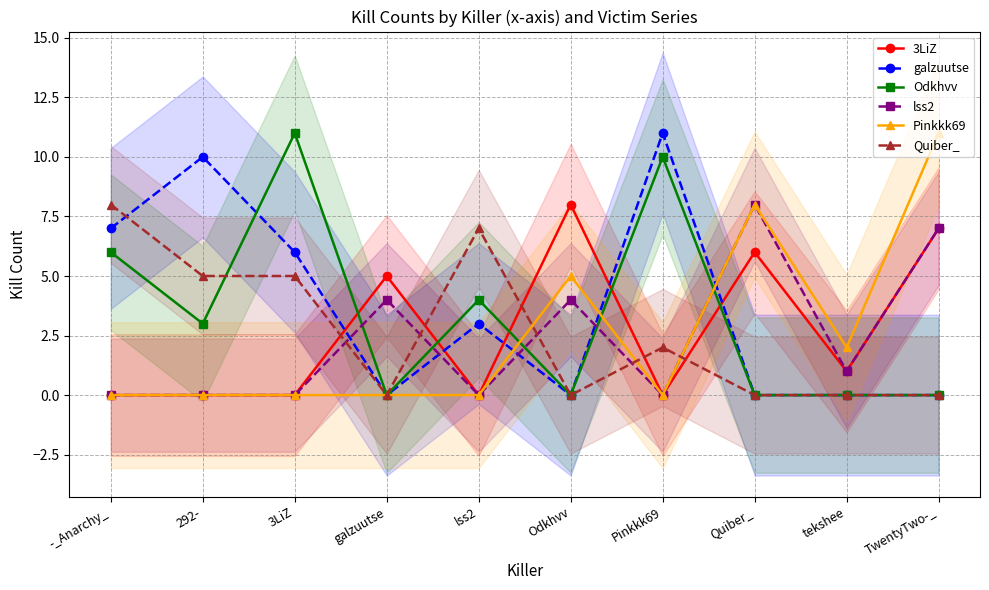

At which category does lss2 reach its first local peak?

galzuutse